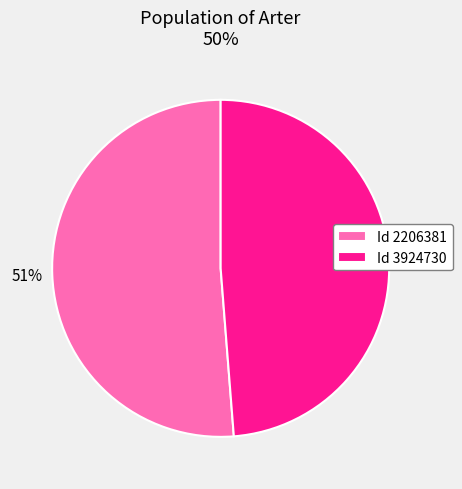

To the nearest percent, what is the difference between the largest and smallest slice percentages?

2%